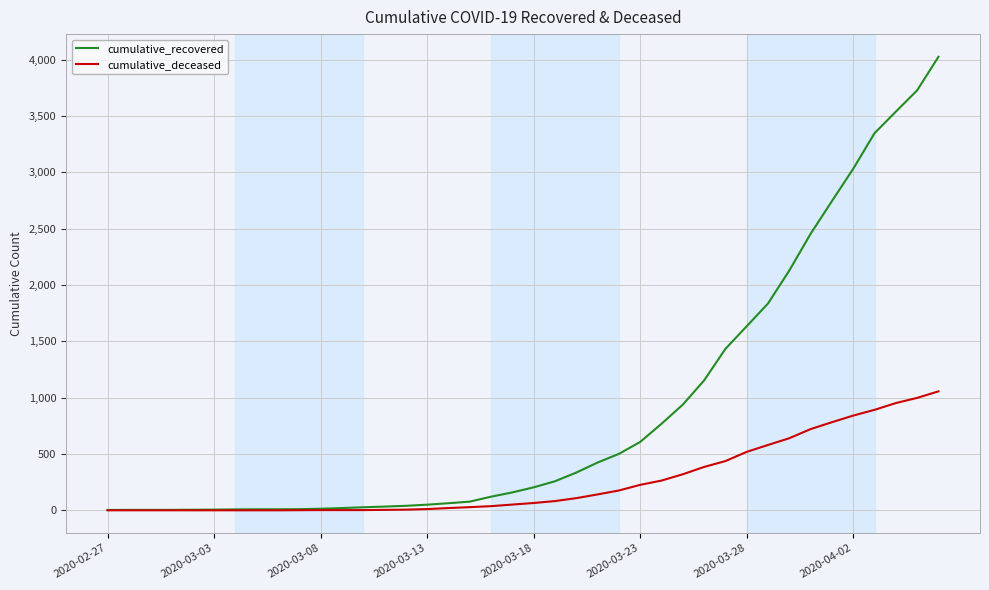

What is the maximum value for cumulative_deceased?

1056